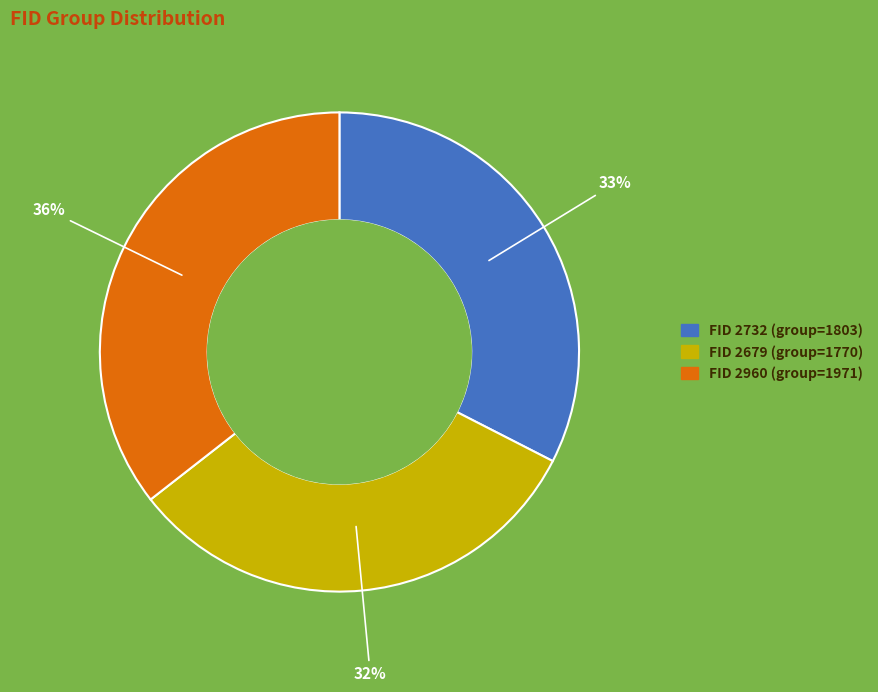

Does any single category account for the majority?

No